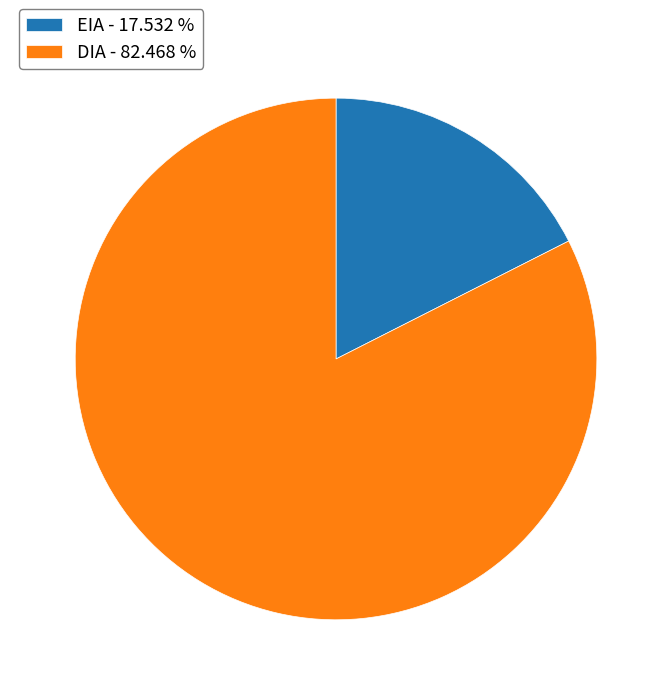

Is the sum of DIA - 82.468 % and EIA - 17.532 % greater than half?

Yes